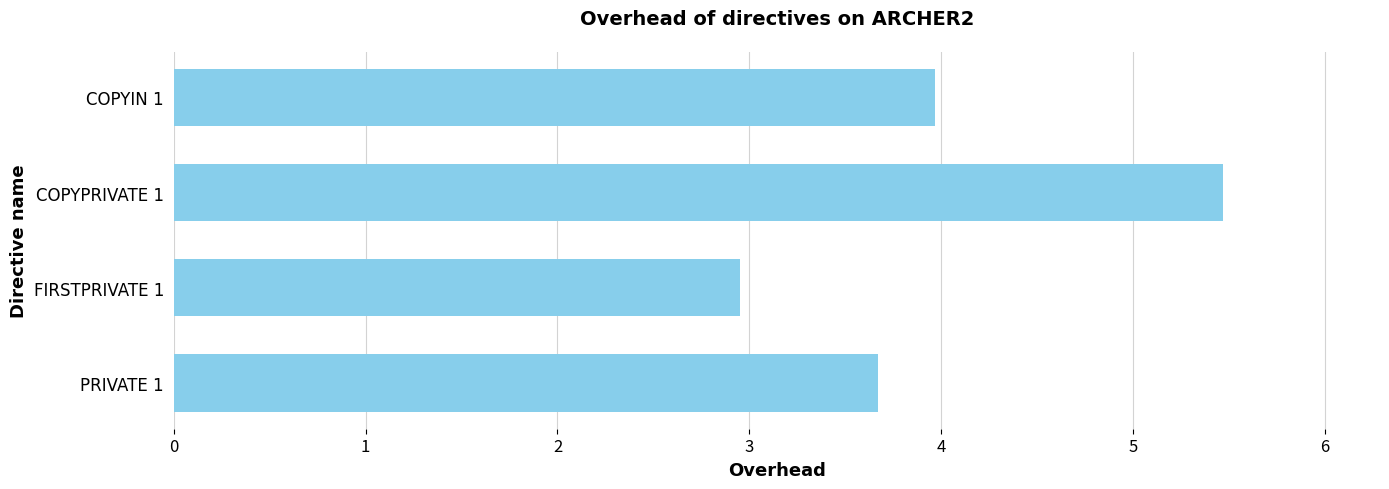

Which has a higher value, COPYPRIVATE 1 or PRIVATE 1?

COPYPRIVATE 1